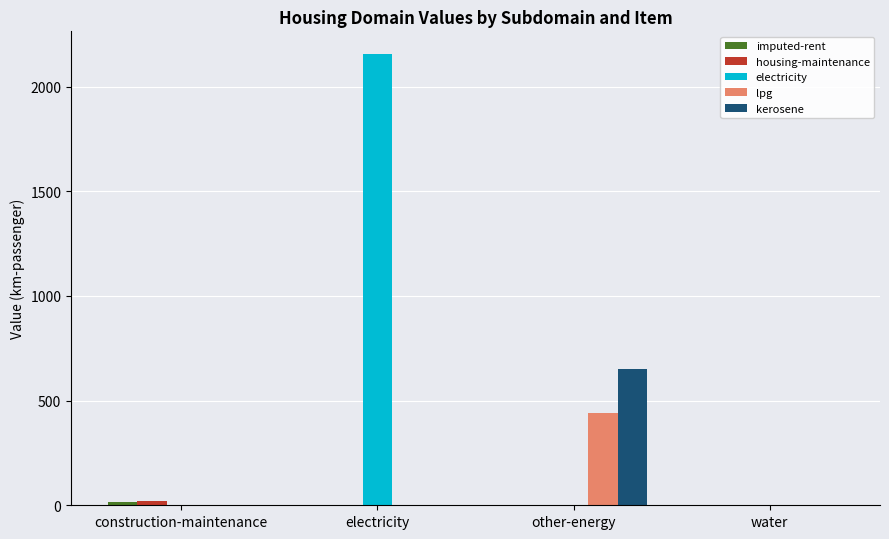

Which series changed the most between electricity and water?

electricity